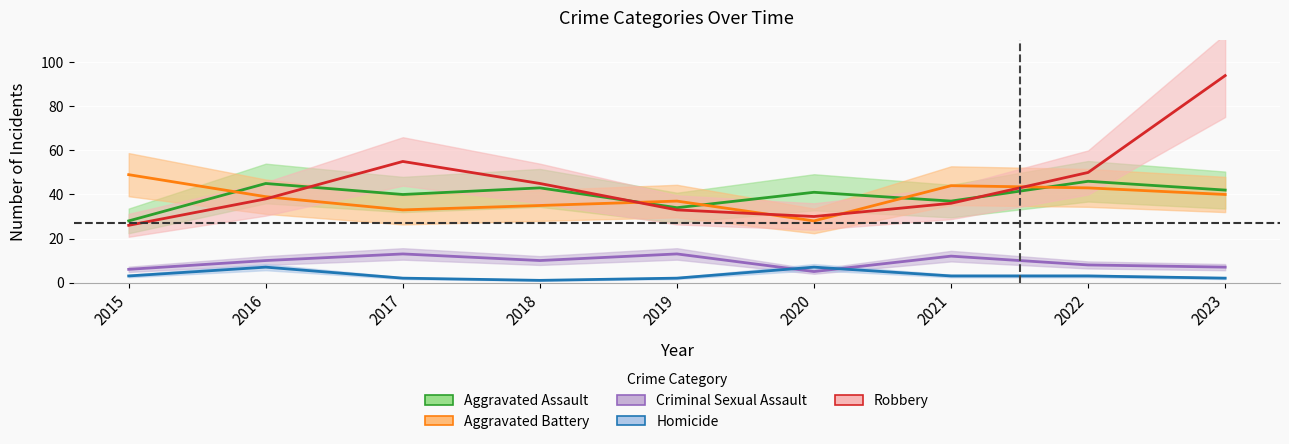

True or false: Aggravated Assault and Criminal Sexual Assault cross at least once.

False